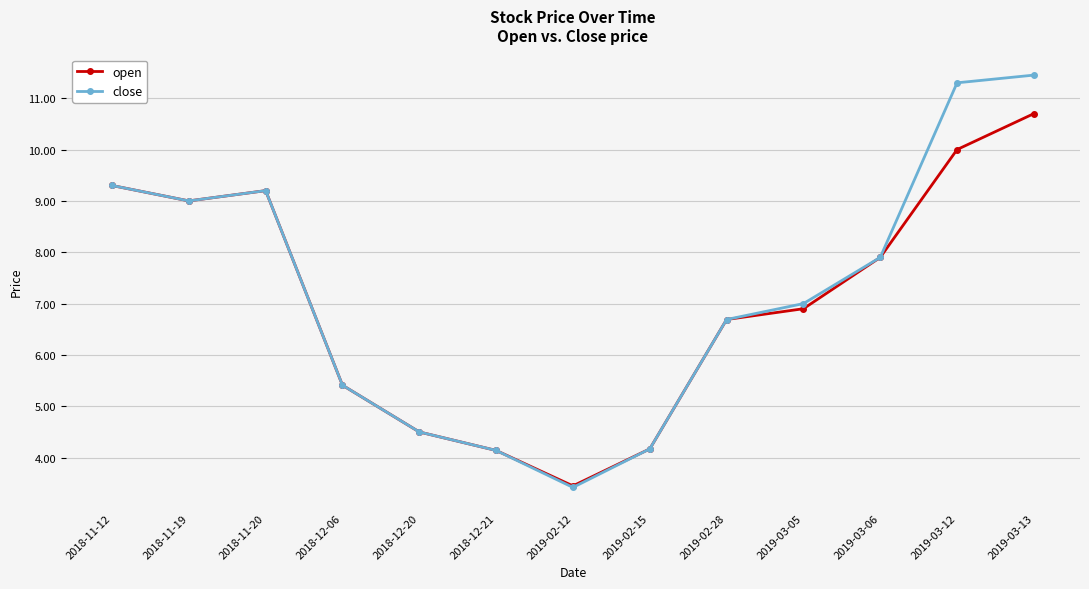

Which series has the largest range (max minus min)?

close